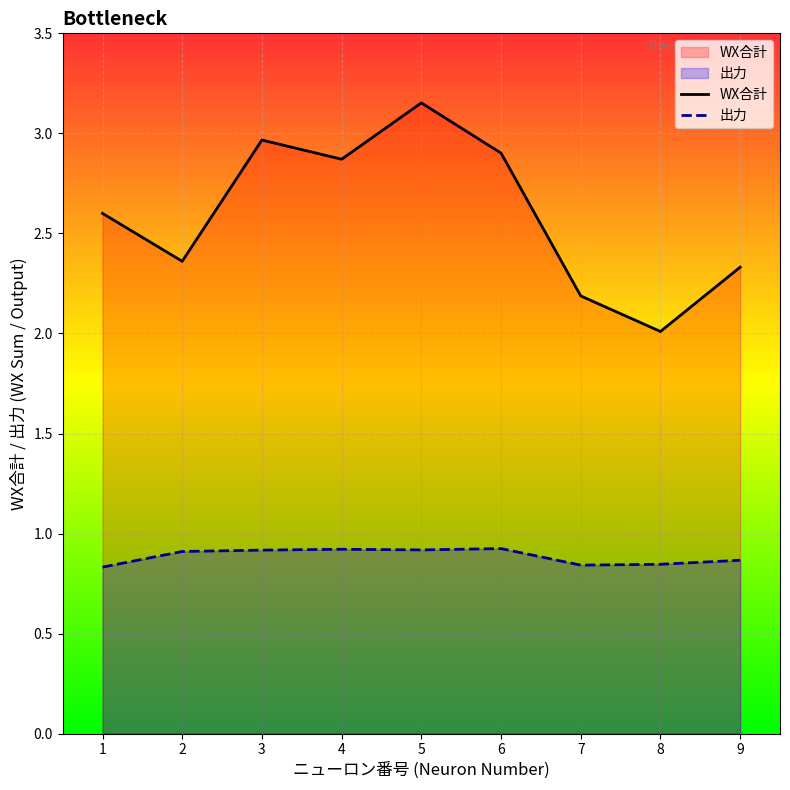

How many interior local peaks does the WX合計 series have?

2